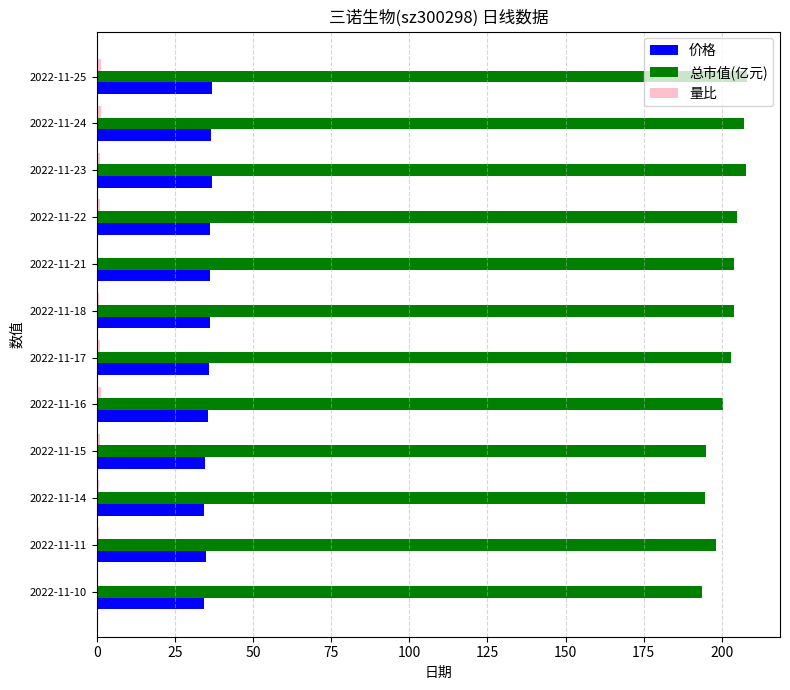

Is it true that 总市值(亿元) equals 193.8 at 2022-11-10?

True